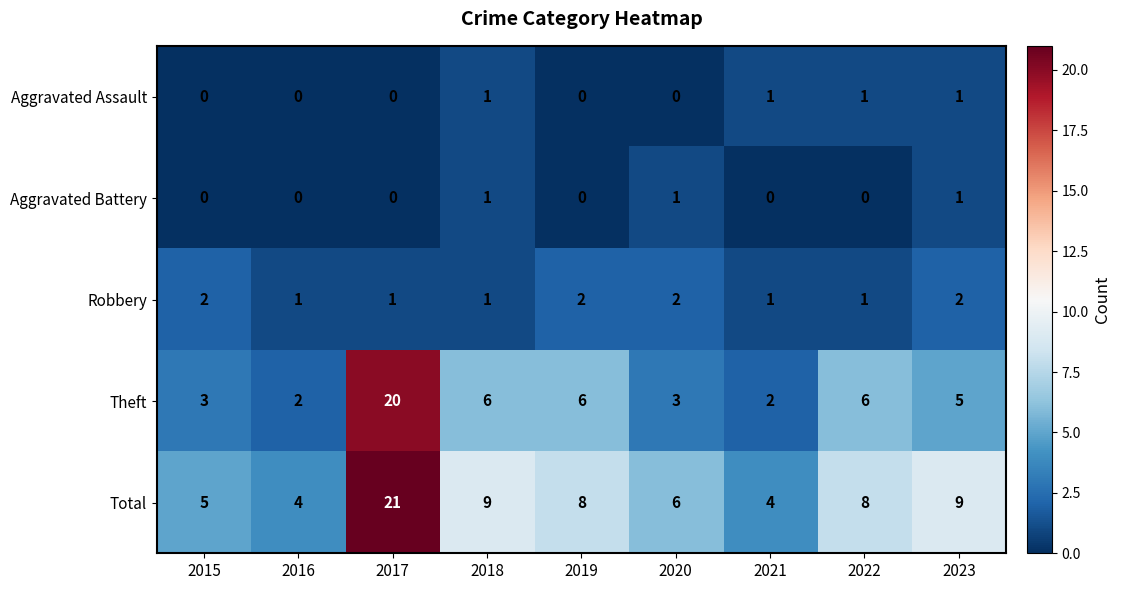

Which label corresponds to the largest value in the chart?

2017